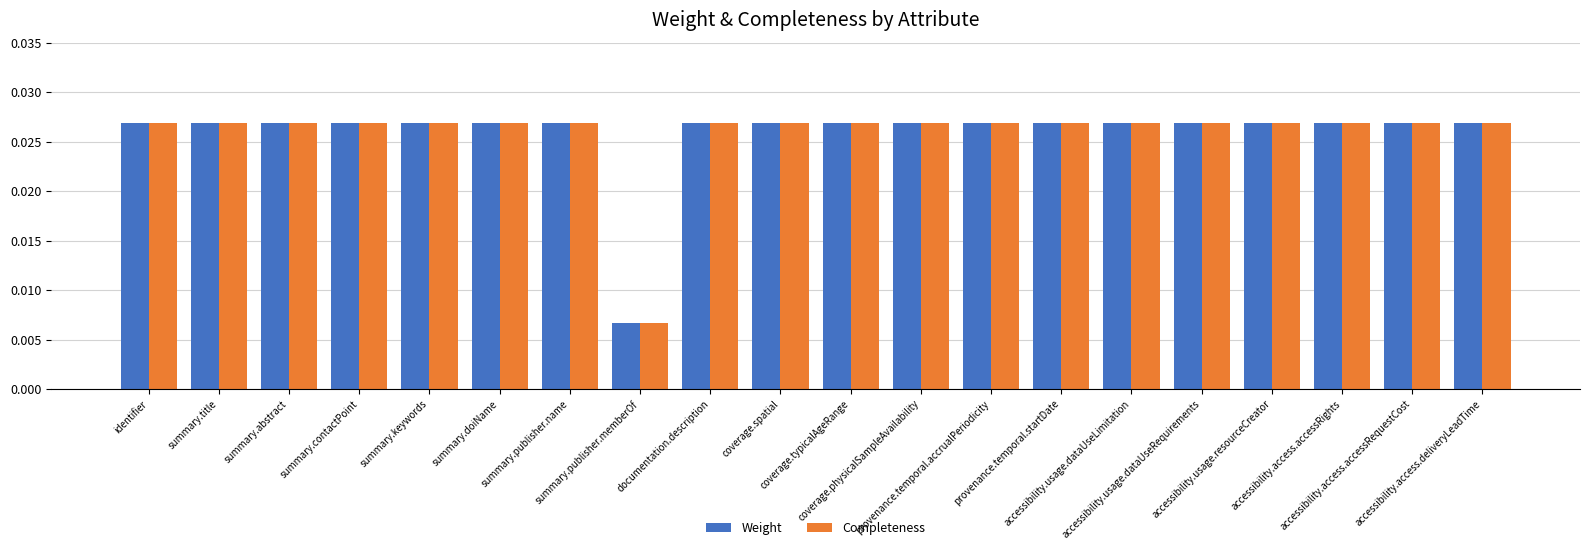

What is the sum of all Completeness values?

0.5